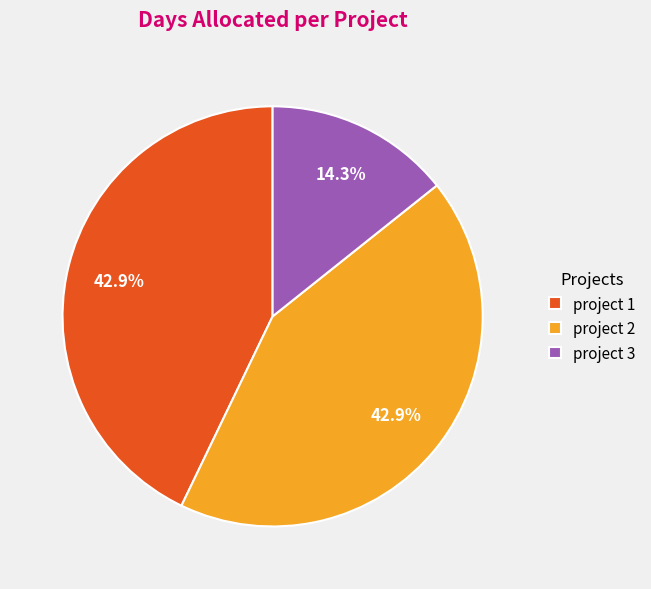

Which slice is the smallest?

project 3